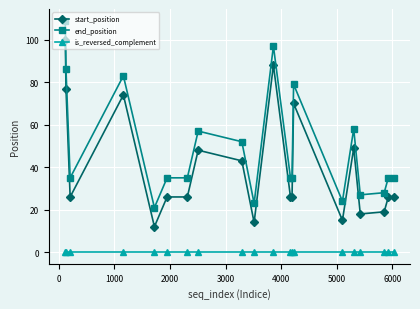

What are all the series names shown in the legend?

start_position, end_position, is_reversed_complement